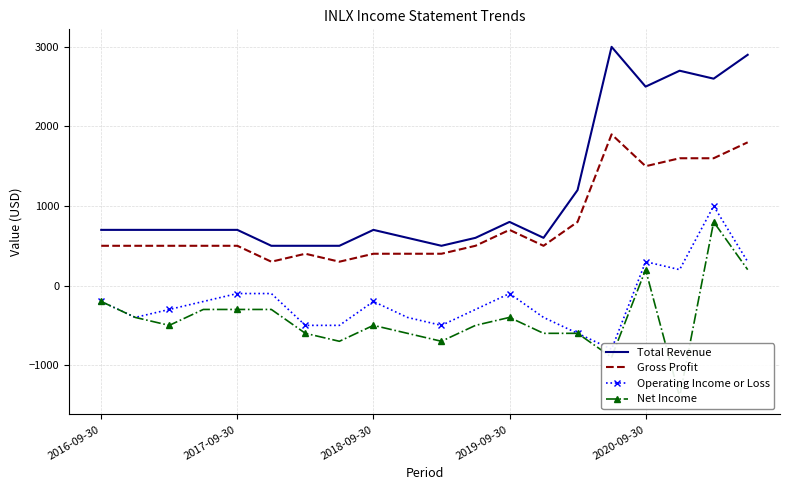

Where is Operating Income or Loss nearest to the value 100?

17